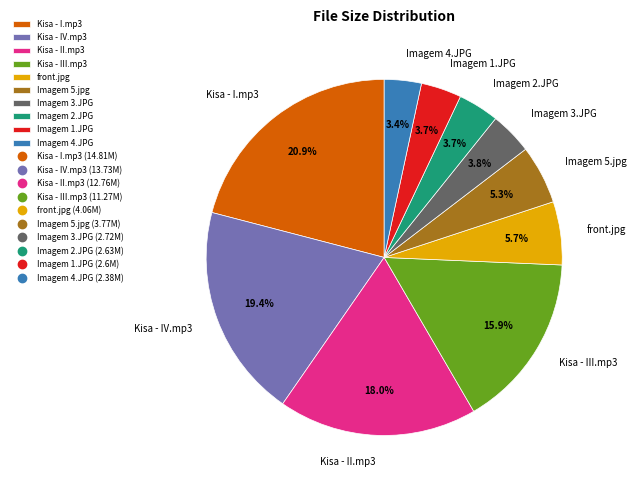

Does front.jpg represent more than half of the total?

No